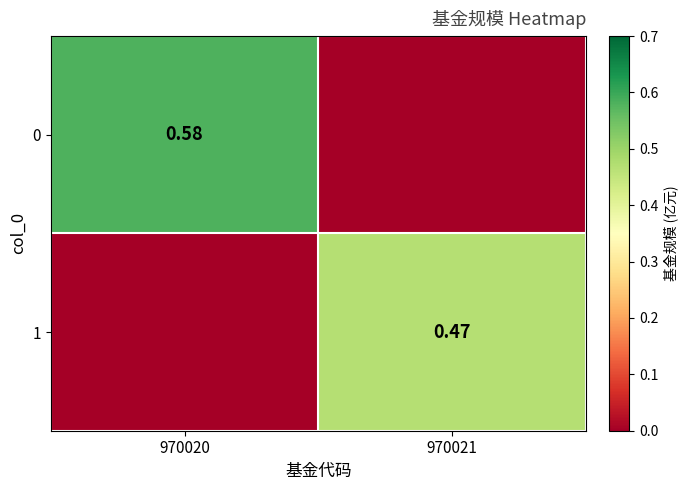

The 1 series shows 0.6 at 970021. True or false?

False